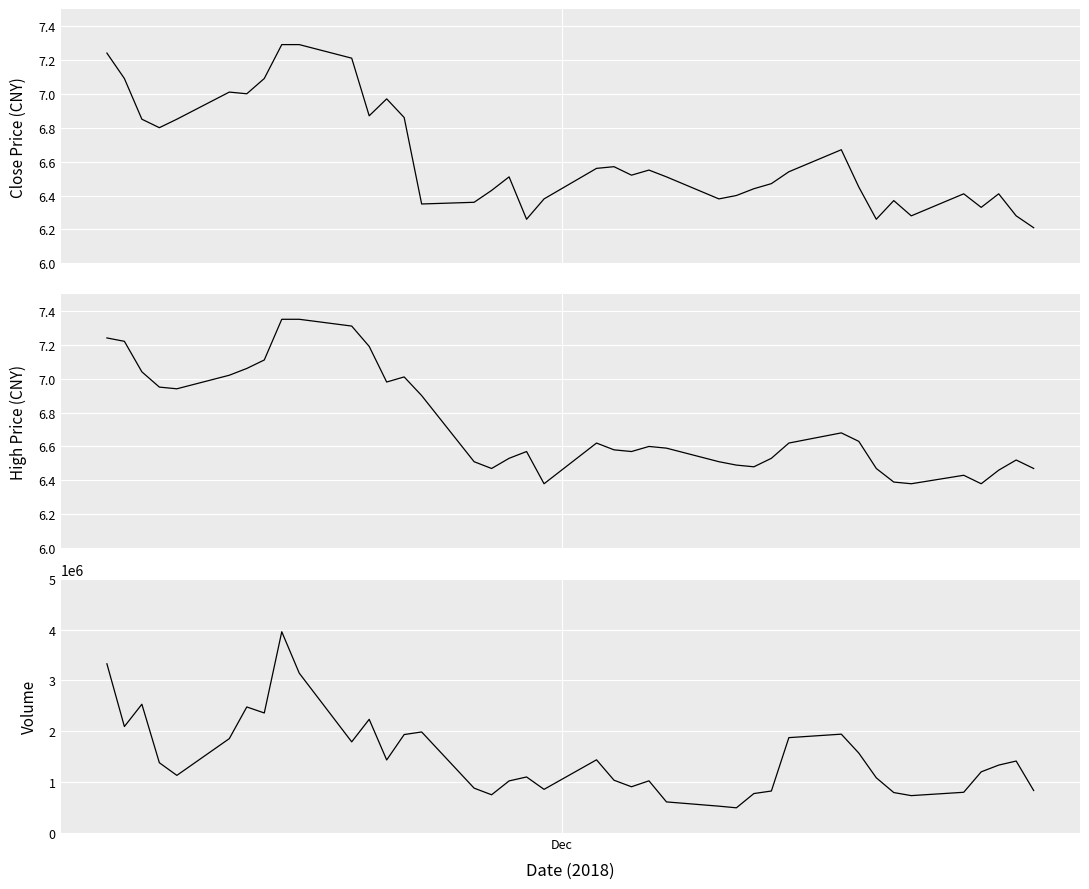

Reading right to left, list all the values displayed in this chart.

Close Price (CNY): 6.2	6.3	6.4	6.3	6.4	6.3	6.4	6.3	6.5	6.7	6.5	6.5	6.4	6.4	6.4	6.5	6.5	6.5	6.6	6.6	6.4	6.3	6.5	6.4	6.4	6.3	6.9	7.0	6.9	7.2	7.3	7.3	7.1	7.0	7.0	6.8	6.8	6.8	7.1	7.2
High Price (CNY): 6.5	6.5	6.5	6.4	6.4	6.4	6.4	6.5	6.6	6.7	6.6	6.5	6.5	6.5	6.5	6.6	6.6	6.6	6.6	6.6	6.4	6.6	6.5	6.5	6.5	6.9	7.0	7.0	7.2	7.3	7.3	7.3	7.1	7.1	7.0	6.9	7.0	7.0	7.2	7.2
Volume: 835740.0	1415290.0	1335246.0	1202950.0	801120.0	735397.0	795766.0	1085789.0	1571465.0	1943701.0	1875396.0	825818.0	776320.0	495714.0	528100.0	611913.0	1026376.0	909683.0	1038122.0	1439308.0	858688.0	1102060.0	1024618.0	752018.0	882317.0	1987167.0	1935812.0	1436495.0	2235315.0	1792600.0	3142990.0	3956983.0	2360323.0	2478505.0	1855945.0	1133396.0	1382000.0	2531992.0	2093665.0	3327149.0